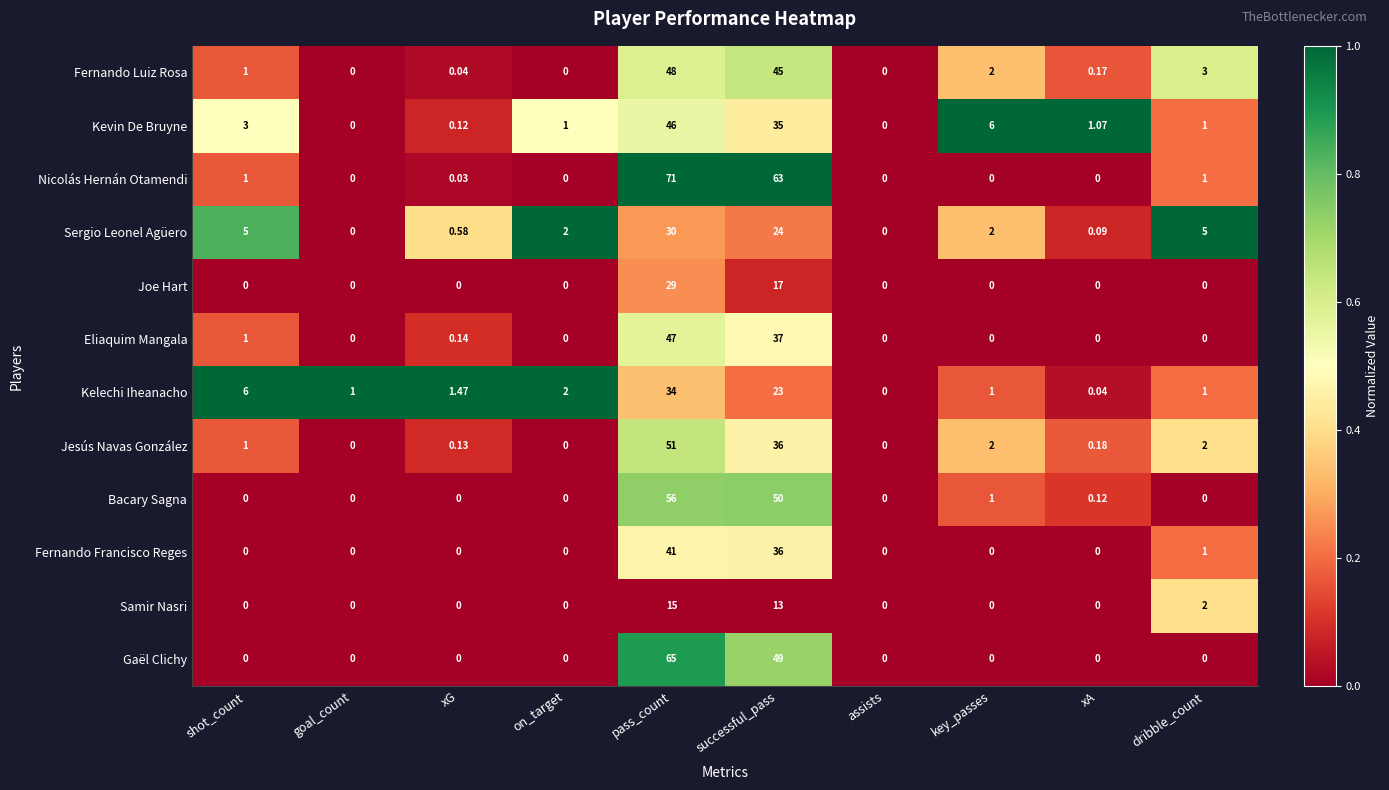

At which label does Sergio Leonel Agüero first exceed 2?

shot_count